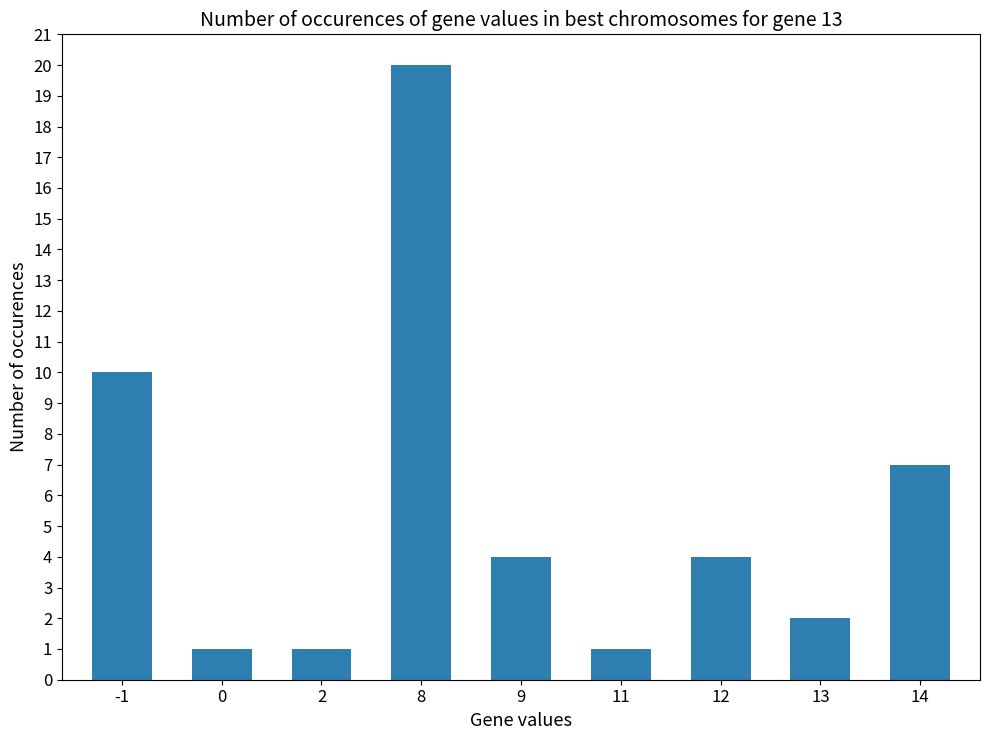

Does the chart contain stacked bars?

No